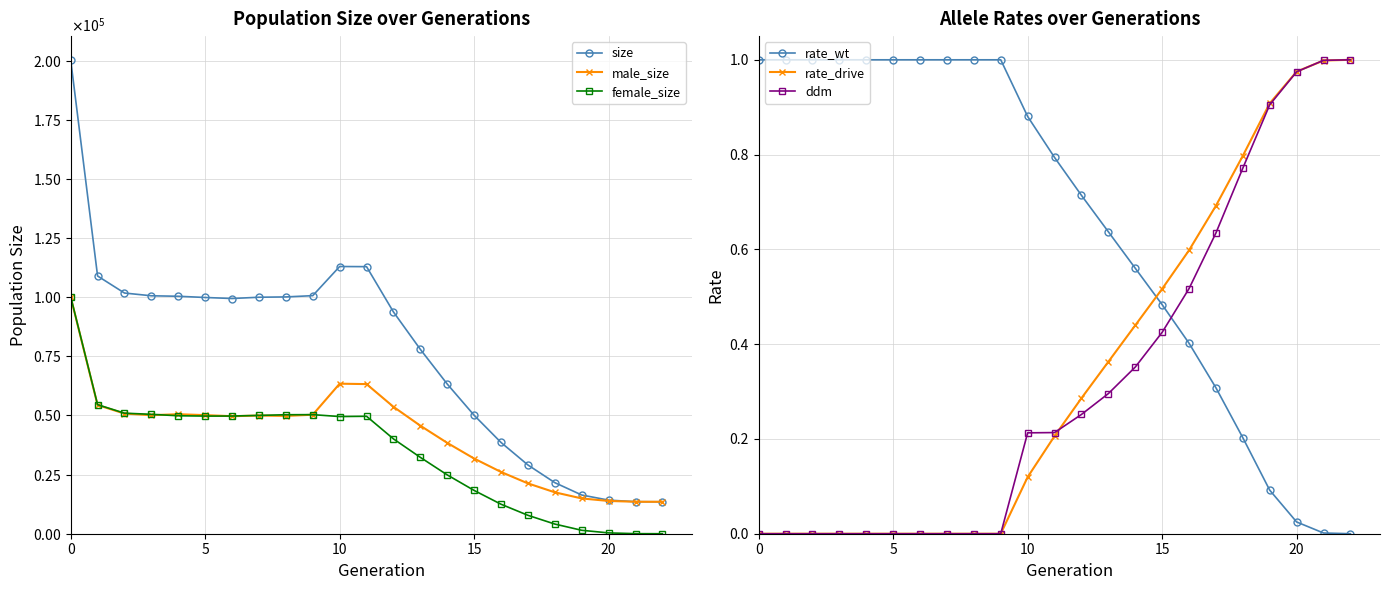

At which category does size reach its first local valley?

6